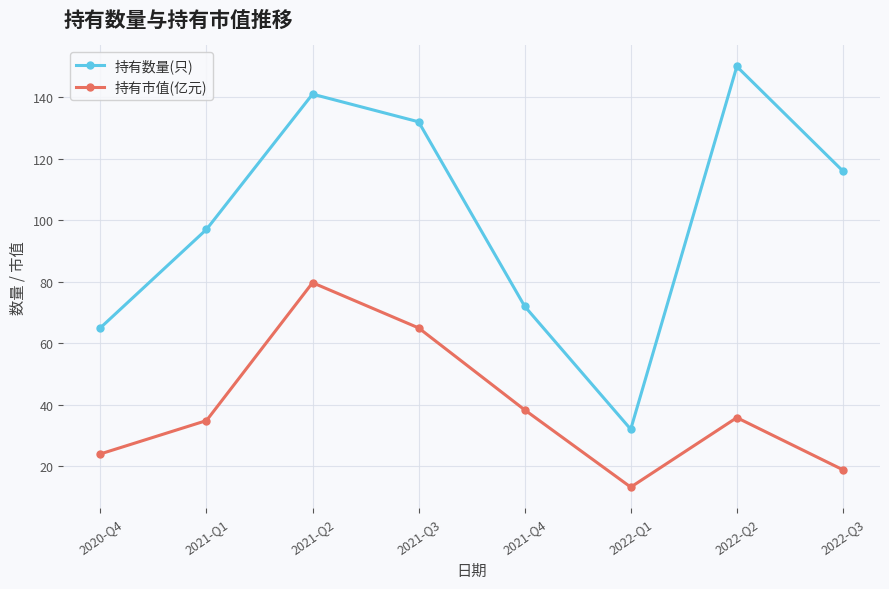

What are all the series names shown in the legend?

持有数量(只), 持有市值(亿元)